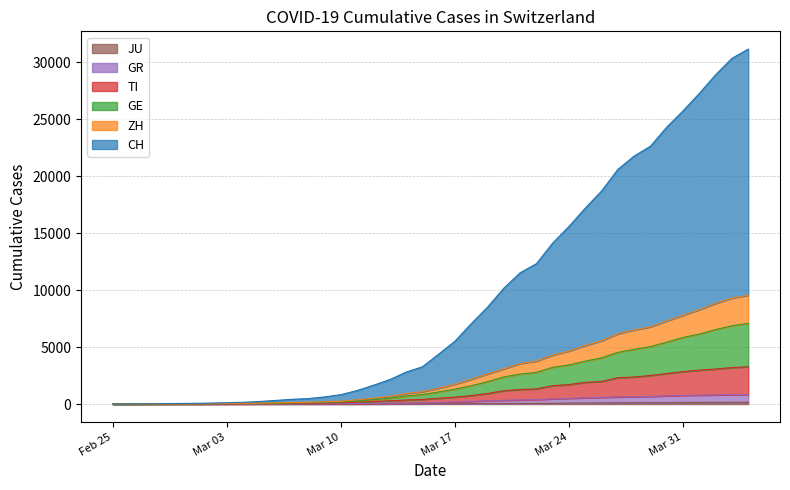

What is the difference between the highest and lowest values at 2020-03-02?

84